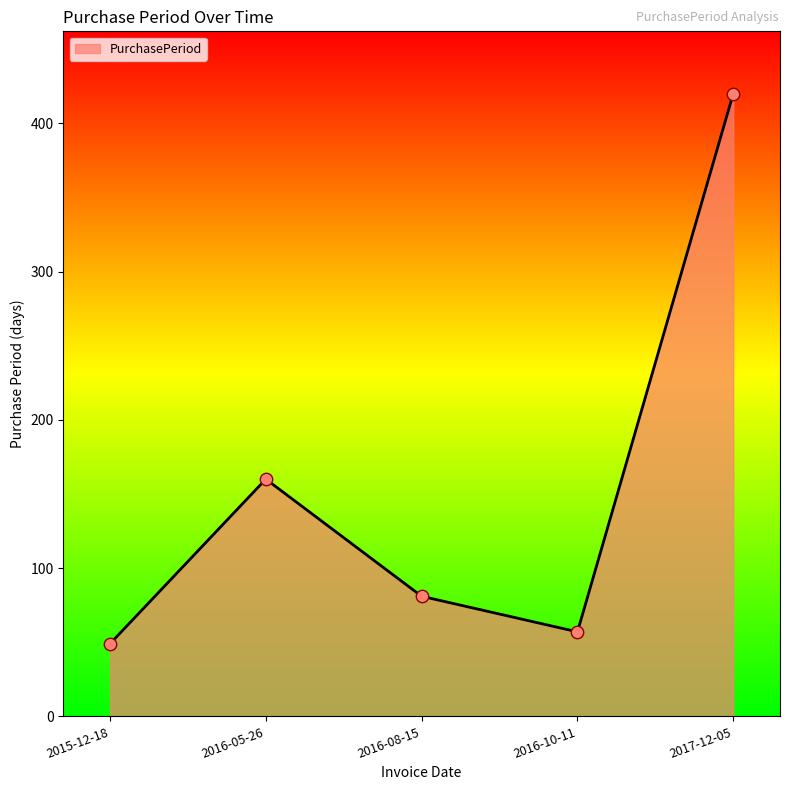

What is the change in value from 2015-12-18 to 2016-08-15?

+32